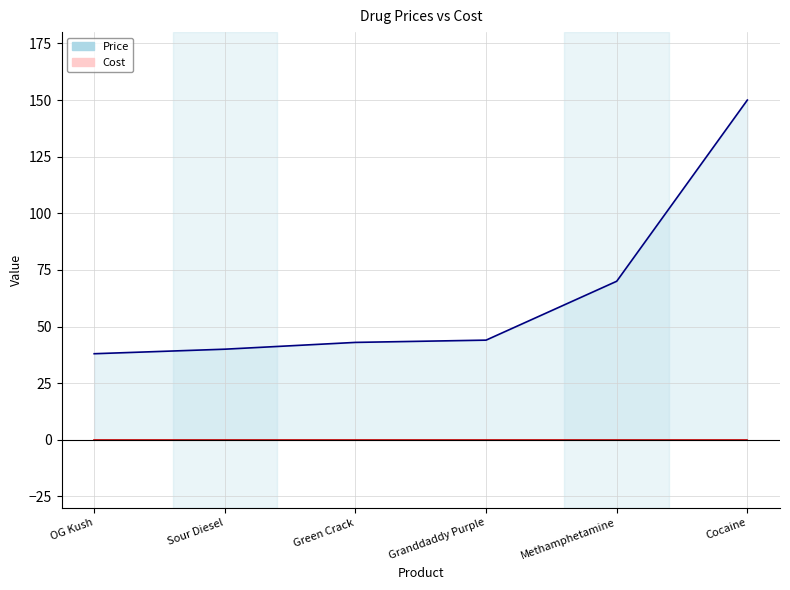

What is the change in value from Green Crack to Cocaine?

+107